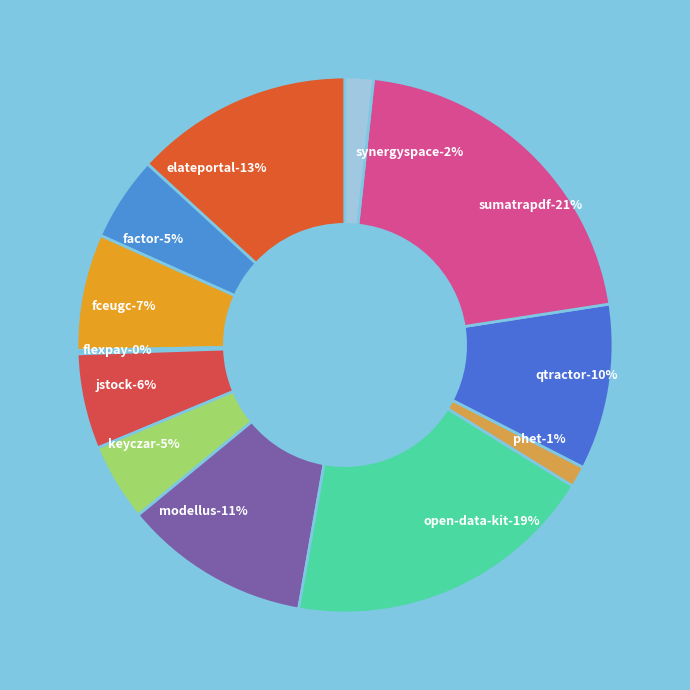

To the nearest percent, what is the combined percentage of phet.csv and sumatrapdf.csv?

22%